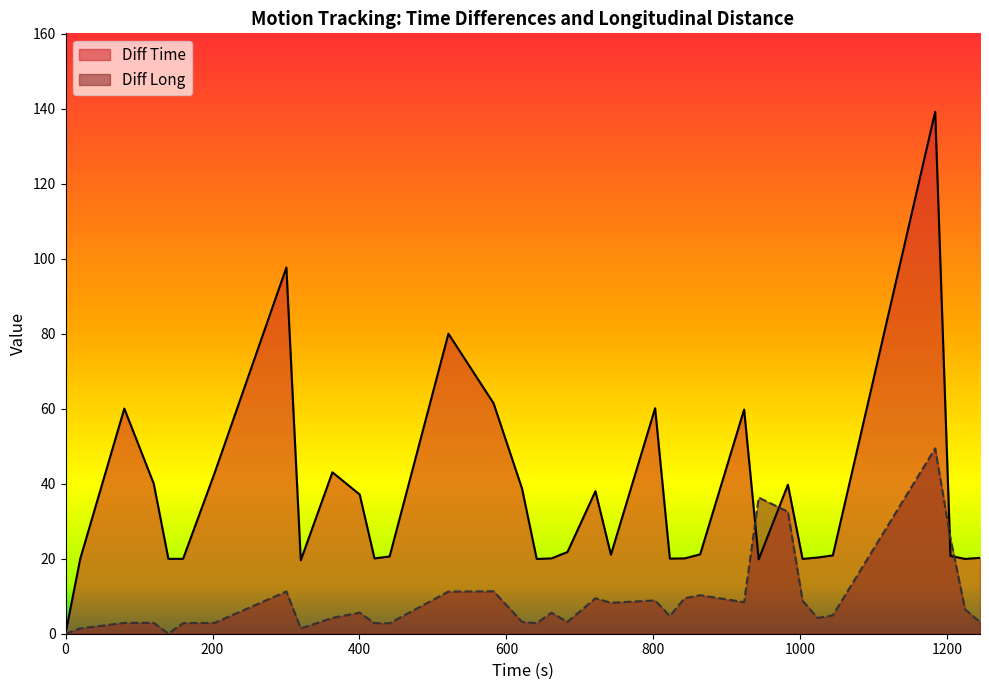

The Diff Time series shows 240.0 at 1183.43. True or false?

False